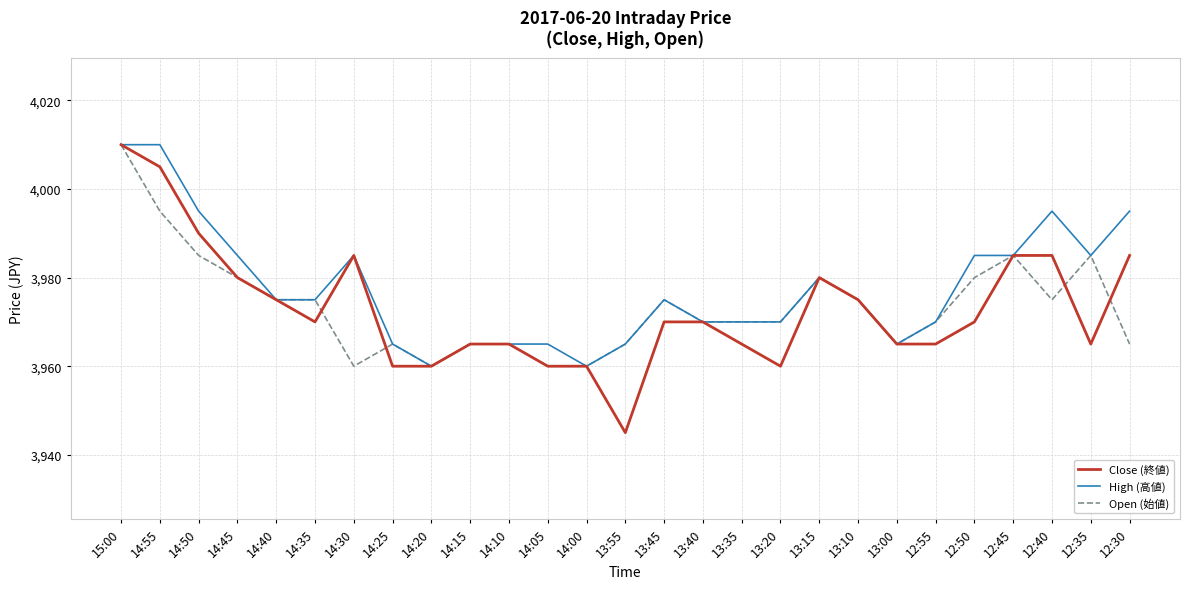

What is the approximate value of High (高値) at 15:00, to the nearest 10?

4010